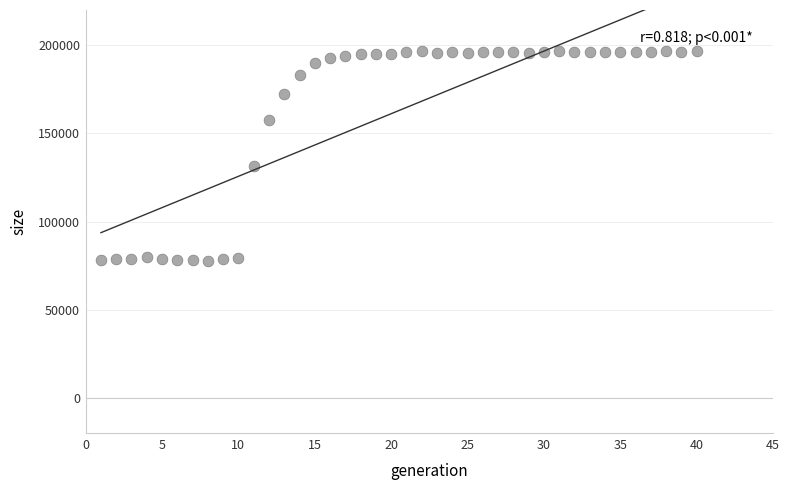

What is the range of Y values (max minus min)?

118819